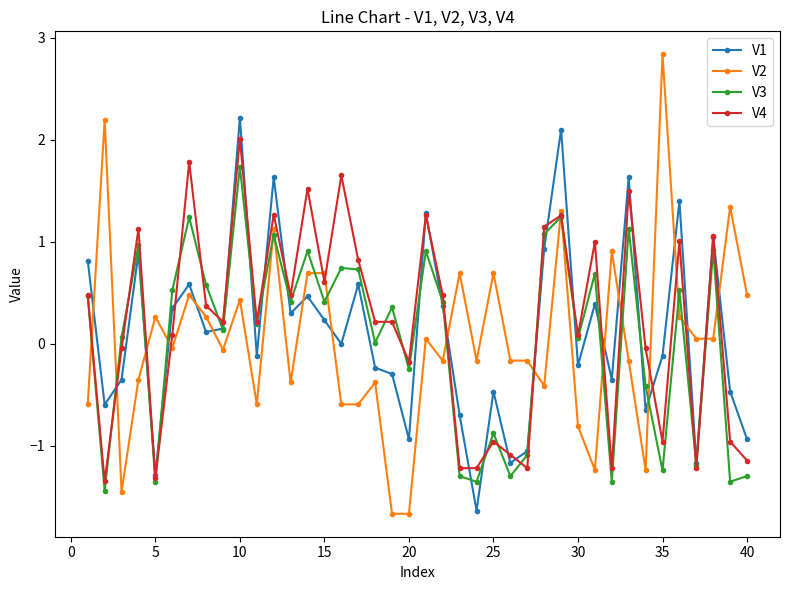

True or false: V4 and V3 intersect in this chart.

True